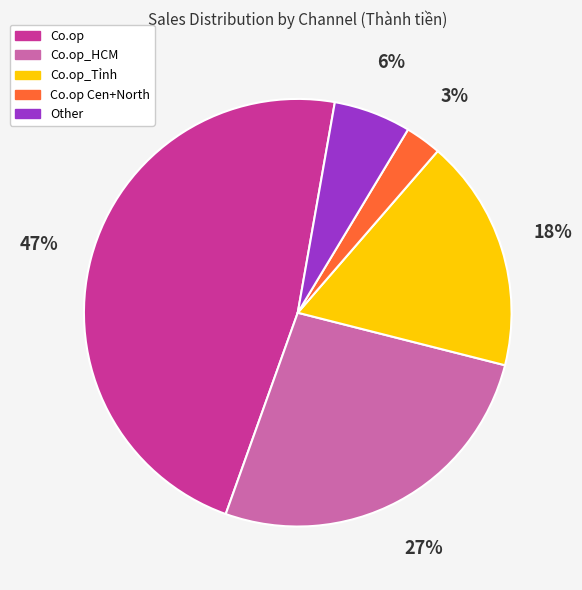

How many segments does this pie chart have?

5